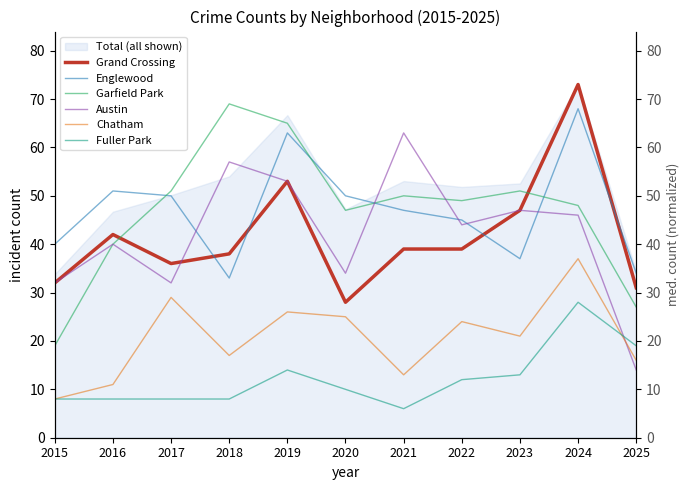

What is the sum of all Garfield Park values?

516